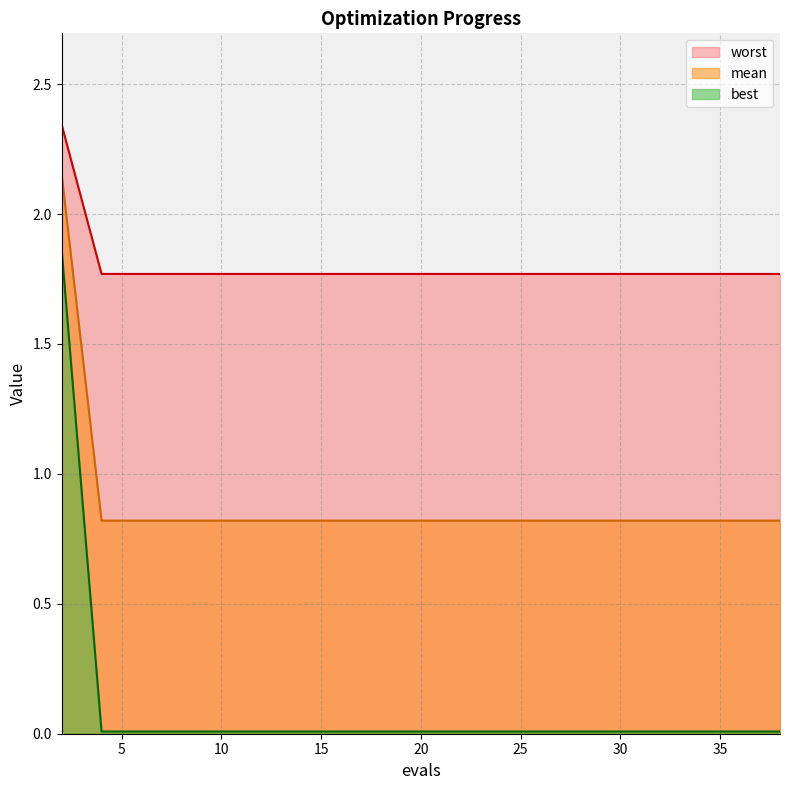

What is the lowest value of the mean series?

0.8